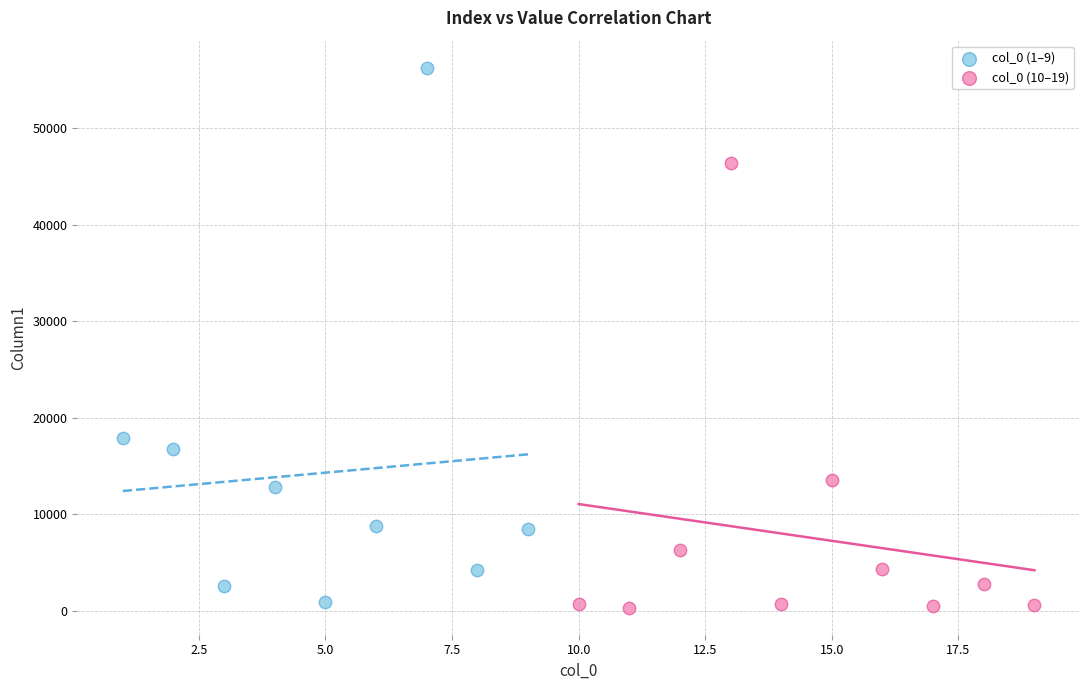

Which series reaches the maximum Y coordinate?

col_0 (1–9)